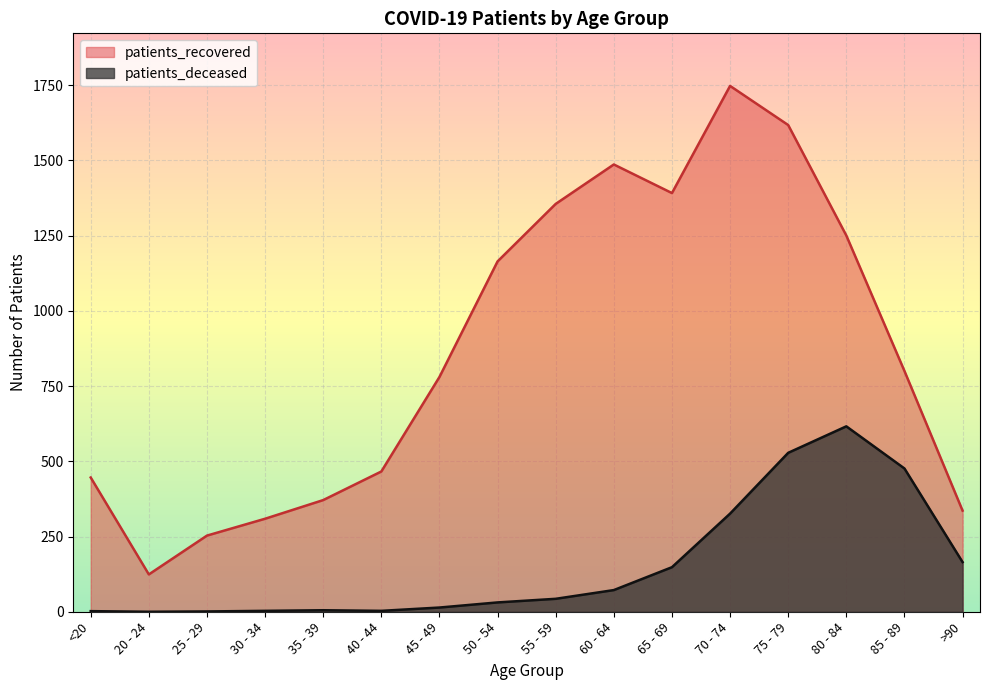

How many values in the patients_recovered series are below 800?

8